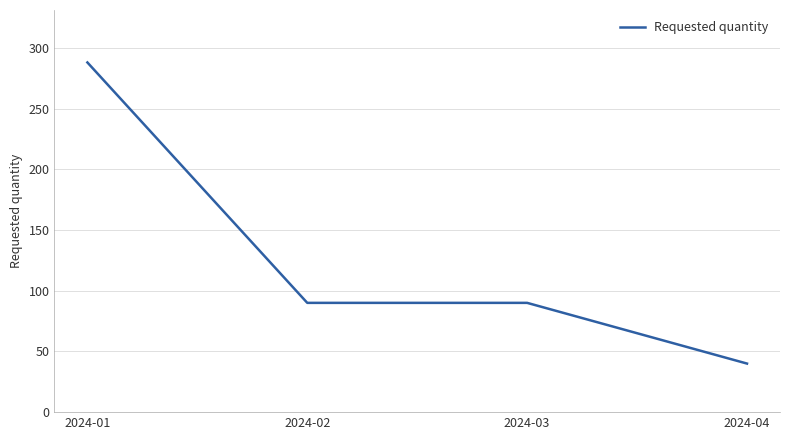

Between 2024-01 and 2024-02, which is larger?

2024-01